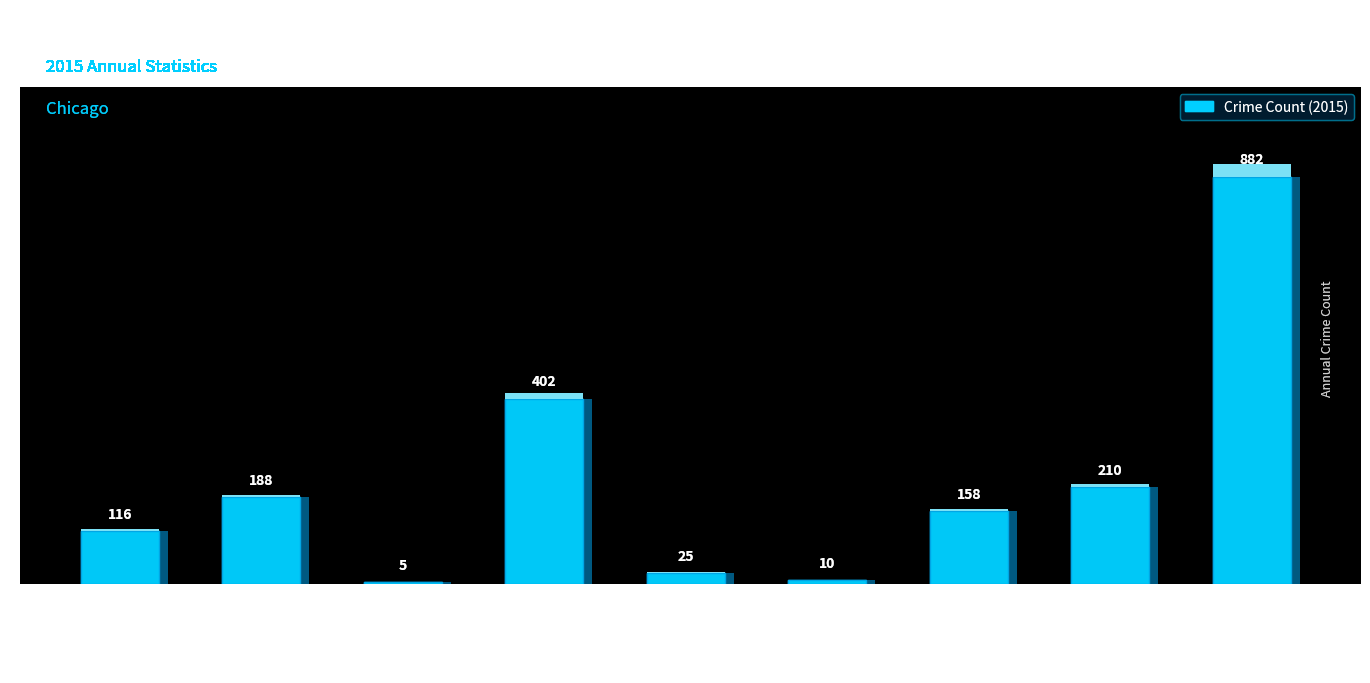

Count the number of data series in this chart.

1